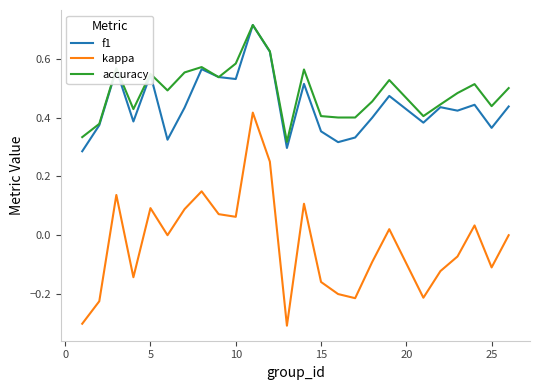

Which series has the widest spread of values?

kappa